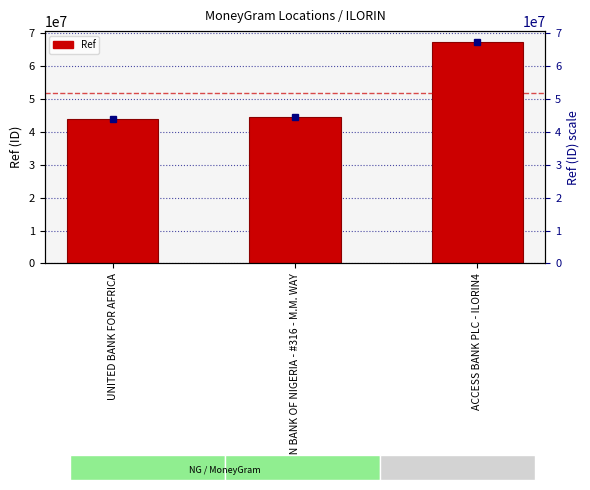

The value at UNITED BANK FOR AFRICA is 19209355. True or false?

False